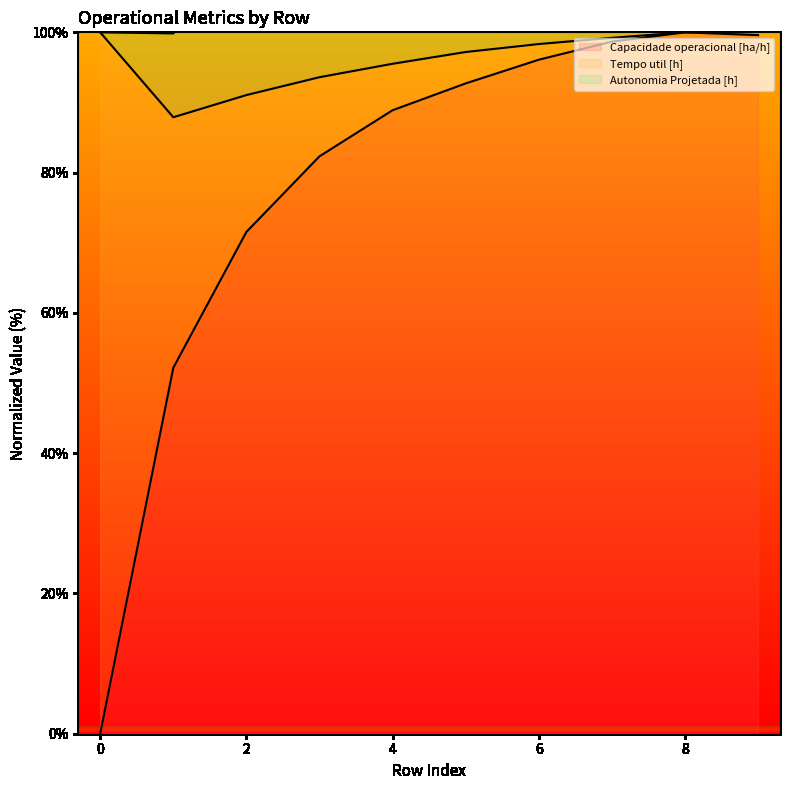

What is the difference between the Autonomia Projetada [h] values at 4 and 6?

24.6